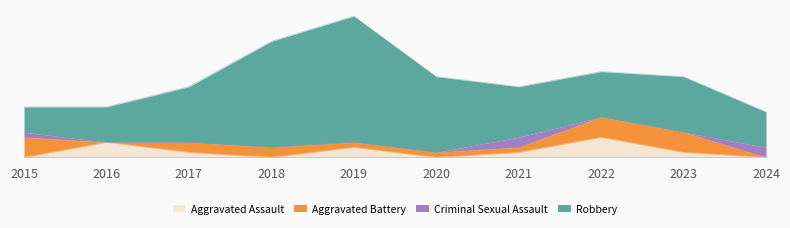

What is the total value across all series at 2022?

17